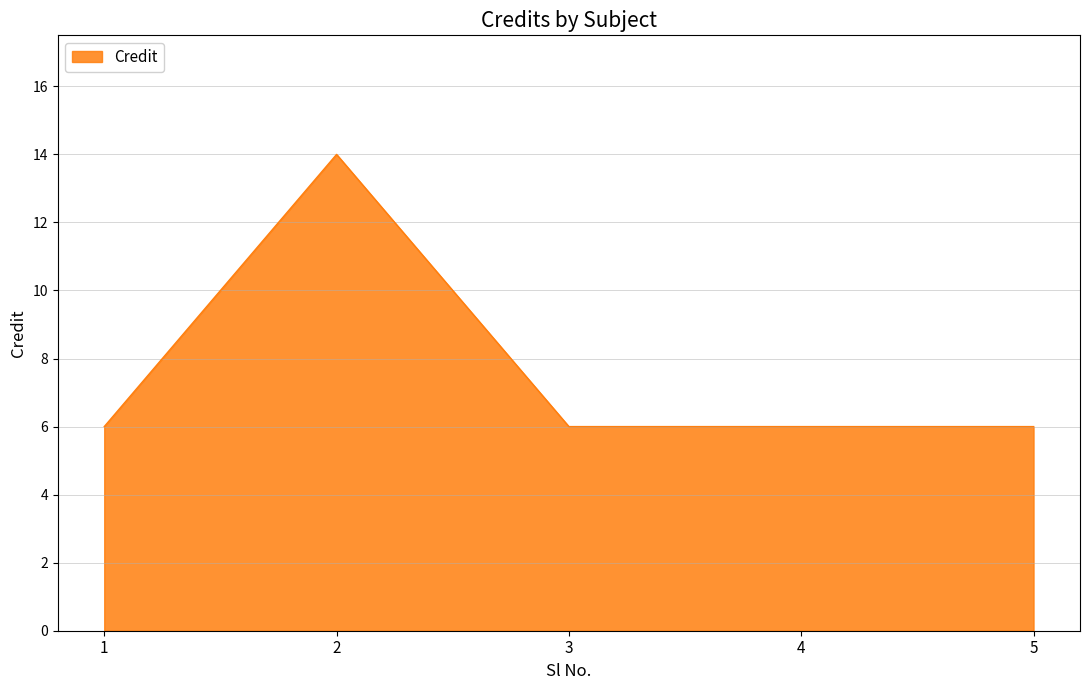

Count the number of categories in the chart.

5